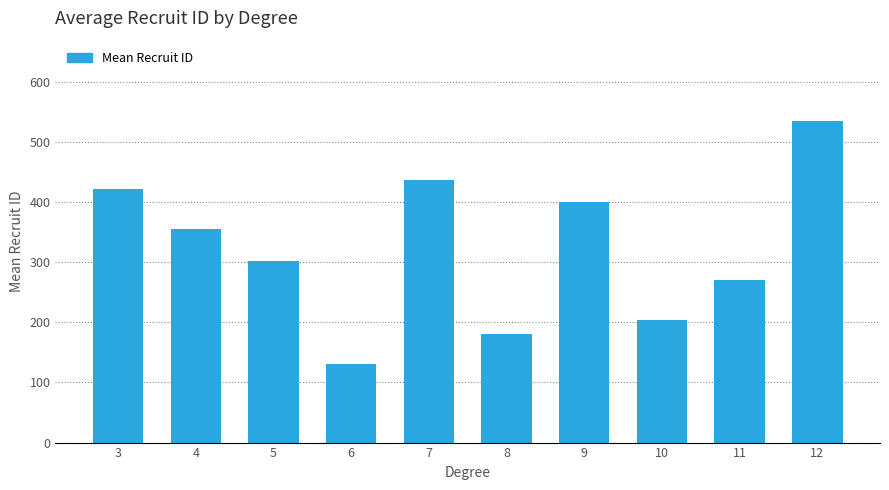

What is the sum of the values at 4 and 8?

536.0